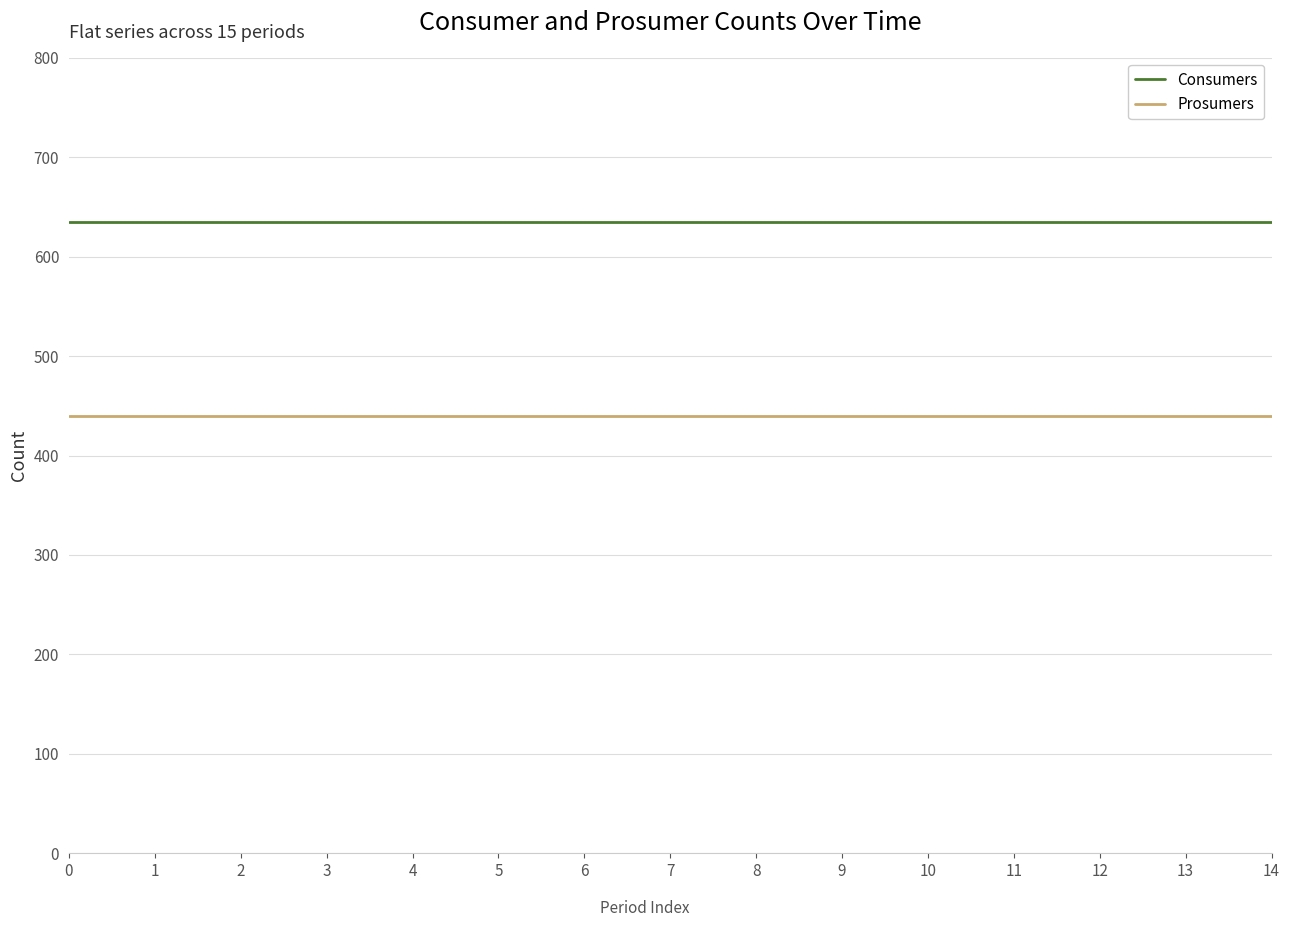

True or false: Prosumers and Consumers intersect in this chart.

False